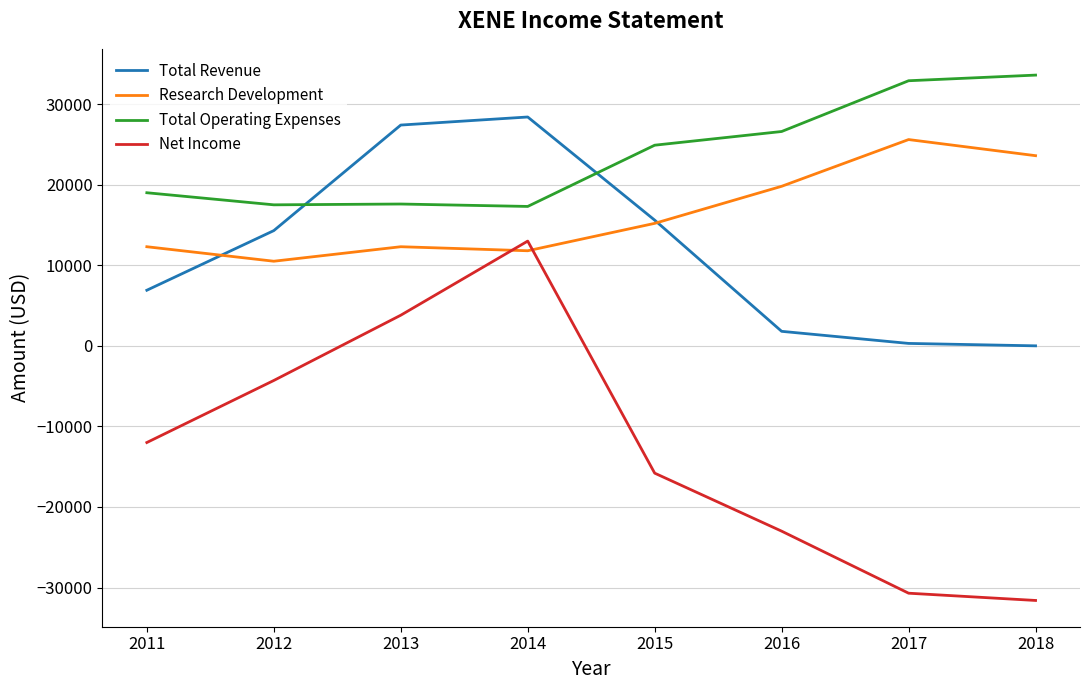

Which series has the largest total across all categories?

Total Operating Expenses